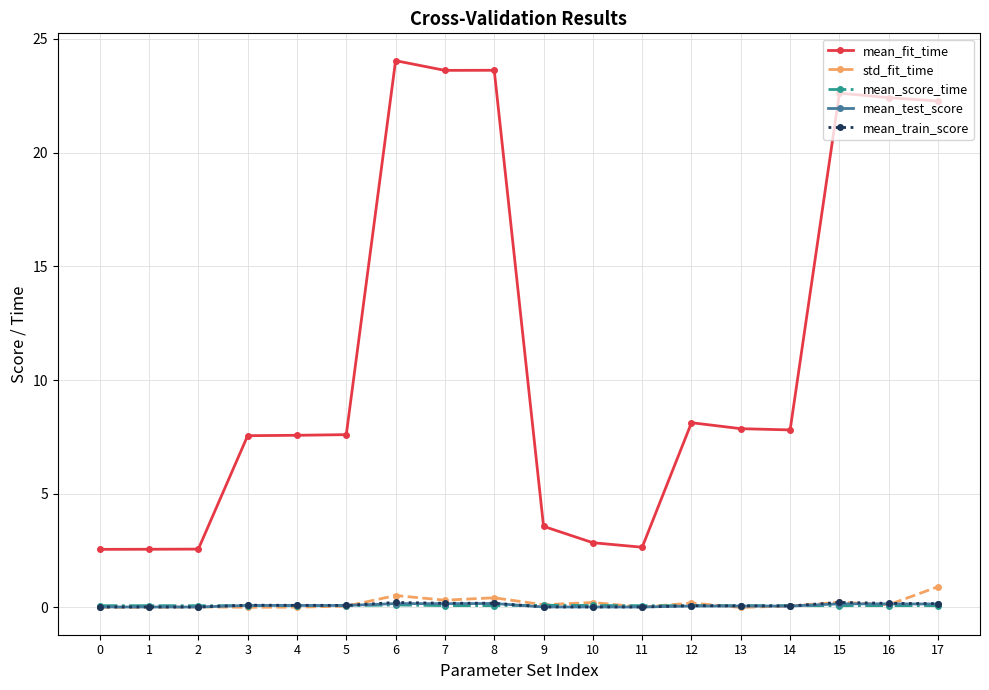

True or false: mean_fit_time and mean_test_score intersect in this chart.

False